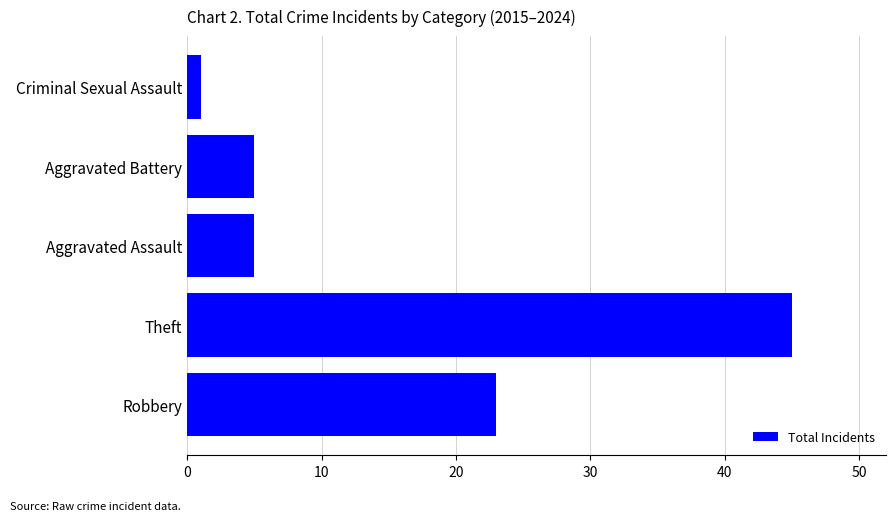

Reading bottom to top, extract all data points from this chart.

23	45	5	5	1